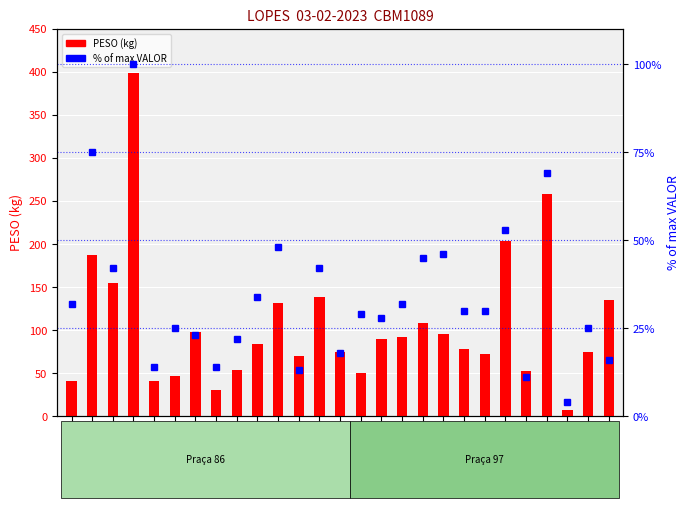

Reading left to right, extract all data points from this chart.

PESO (kg): 6072624=41.0	6077081=187.3	6077088=155.0	6077473=398.8	6054821=41.5	6077516=47.2	6077530=98.2	6066398=30.4	6077527=54.2	6077300=83.8	6077446=132.1	6077524=69.5	6076395=138.0	6077523=74.5	6076358=50.1	6077303=90.2	6077304=92.3	6077305=108.1	6077306=95.6	6077525=78.6	6077535=71.9	6076396=203.2	6077302=52.4	6077351=258.7	6077485=7.2	6077447=74.7	6066400=135.1
% of max VALOR: 6072624=32.0	6077081=75.0	6077088=42.0	6077473=100.0	6054821=14.0	6077516=25.0	6077530=23.0	6066398=14.0	6077527=22.0	6077300=34.0	6077446=48.0	6077524=13.0	6076395=42.0	6077523=18.0	6076358=29.0	6077303=28.0	6077304=32.0	6077305=45.0	6077306=46.0	6077525=30.0	6077535=30.0	6076396=53.0	6077302=11.0	6077351=69.0	6077485=4.0	6077447=25.0	6066400=16.0